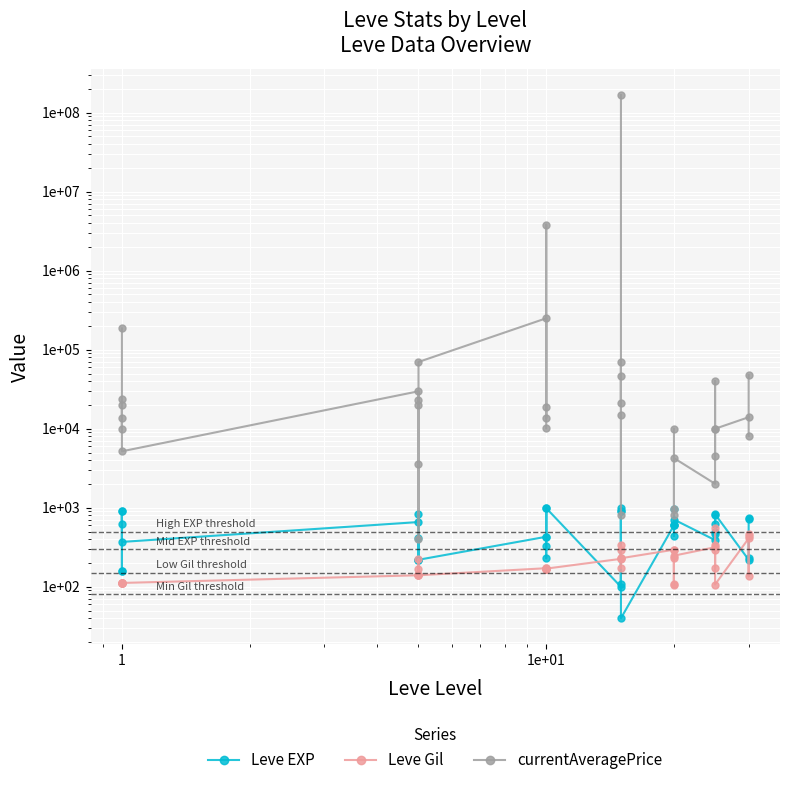

What is the minimum value for currentAveragePrice?

401.5